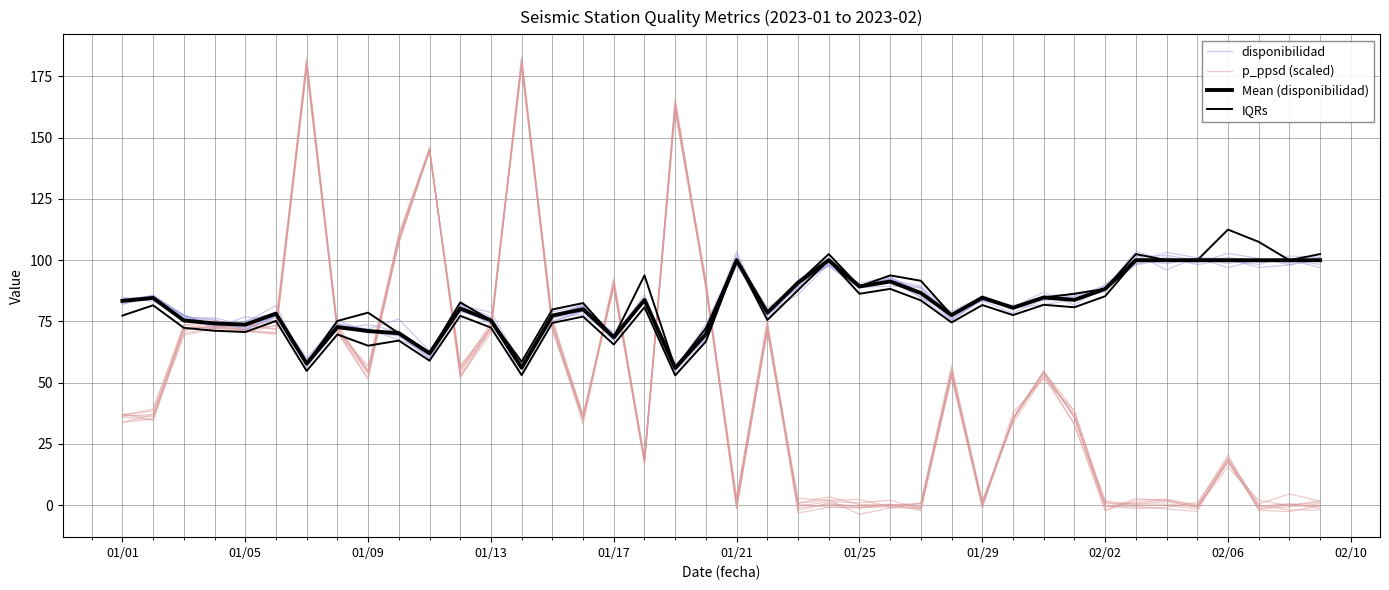

Is it true that p_ppsd (scaled) equals 102.0 at 21?

False